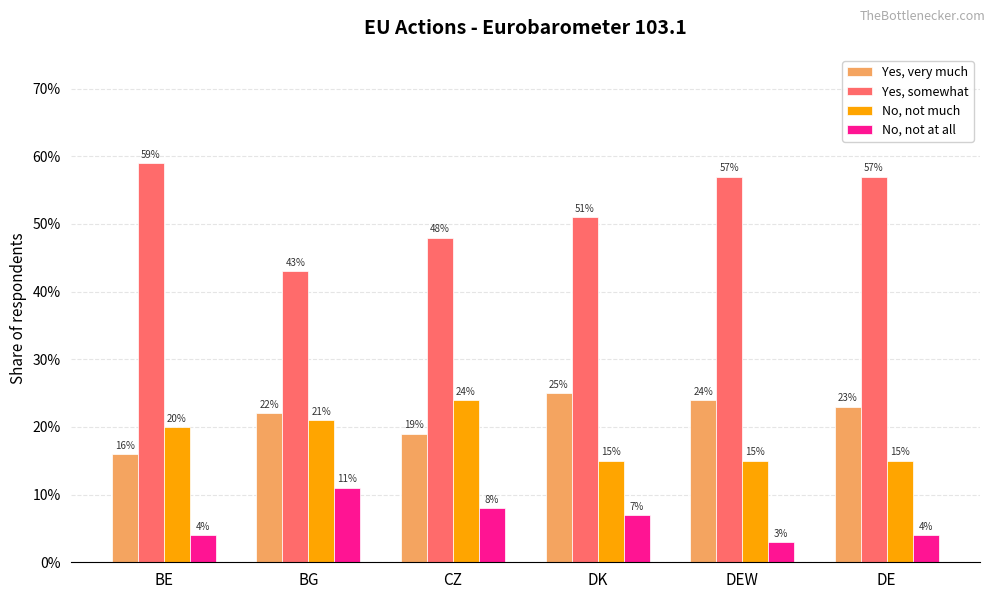

Which series changed the most between BG and DEW?

Yes, somewhat